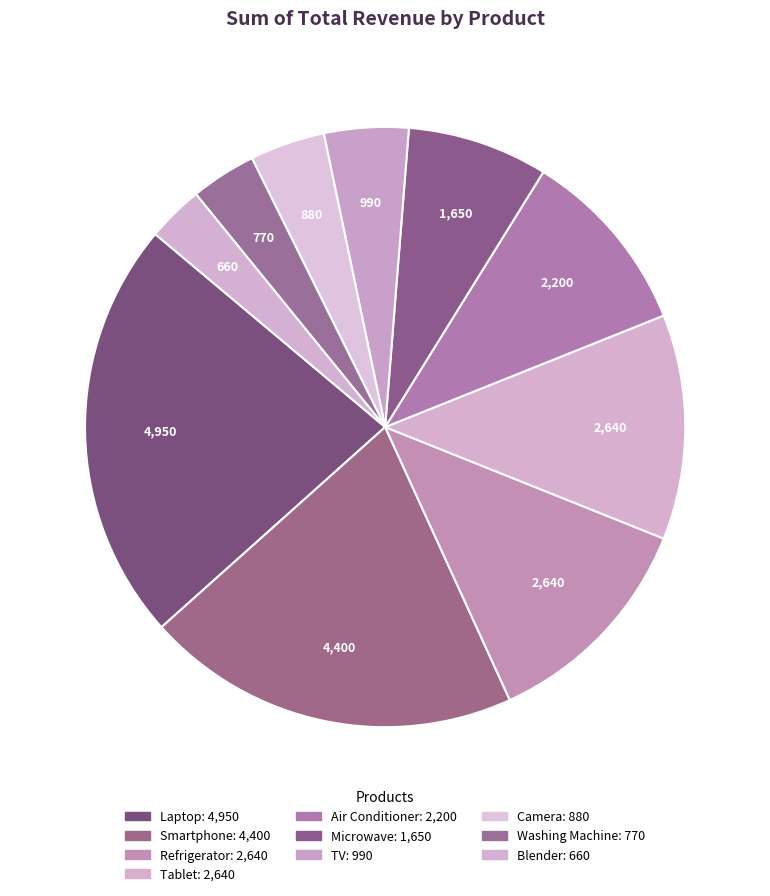

Count the number of slices in the pie.

10